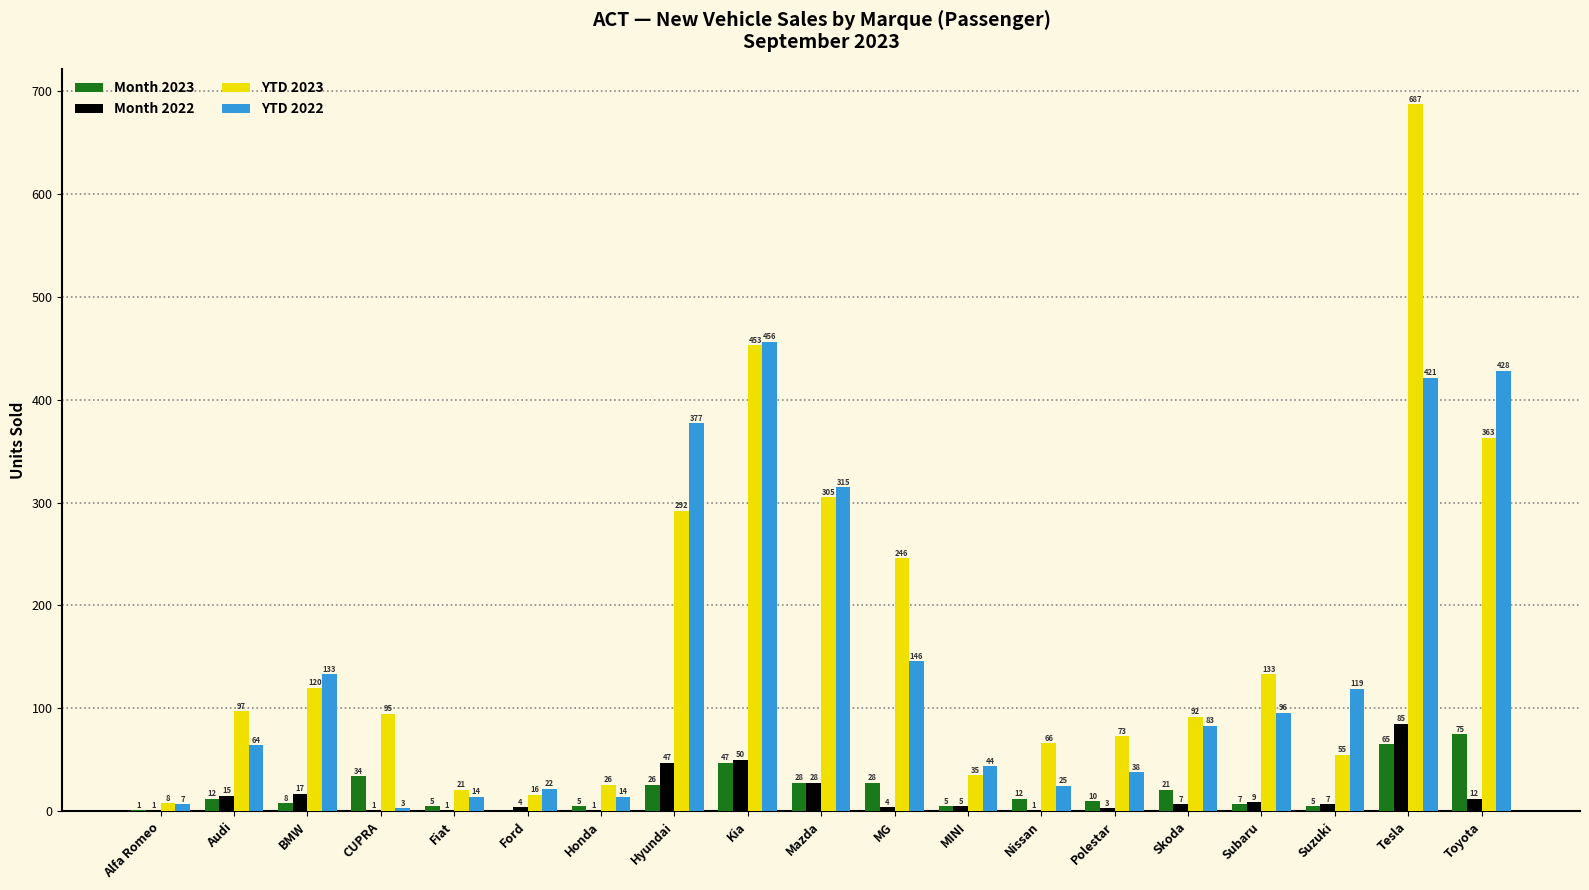

The Month 2023 series shows 10 at Polestar. True or false?

True